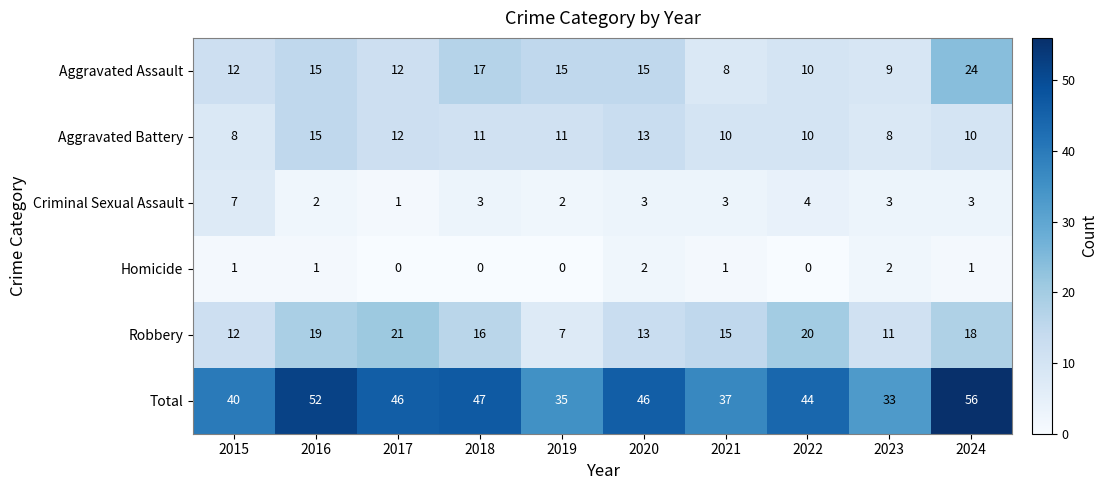

What is the difference between the maximum and minimum values in the Aggravated Assault series?

16